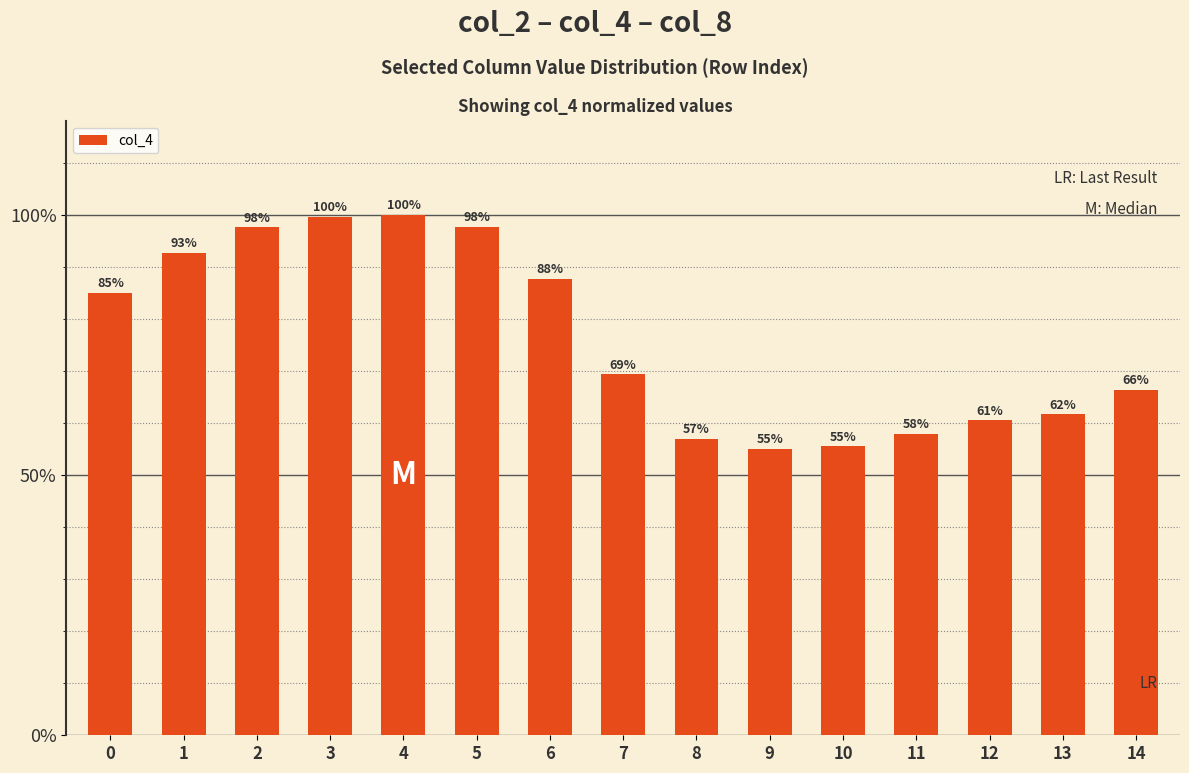

Rank the categories by value from highest to lowest.

4, 3, 5, 2, 1, 6, 0, 7, 14, 13, 12, 11, 8, 10, 9